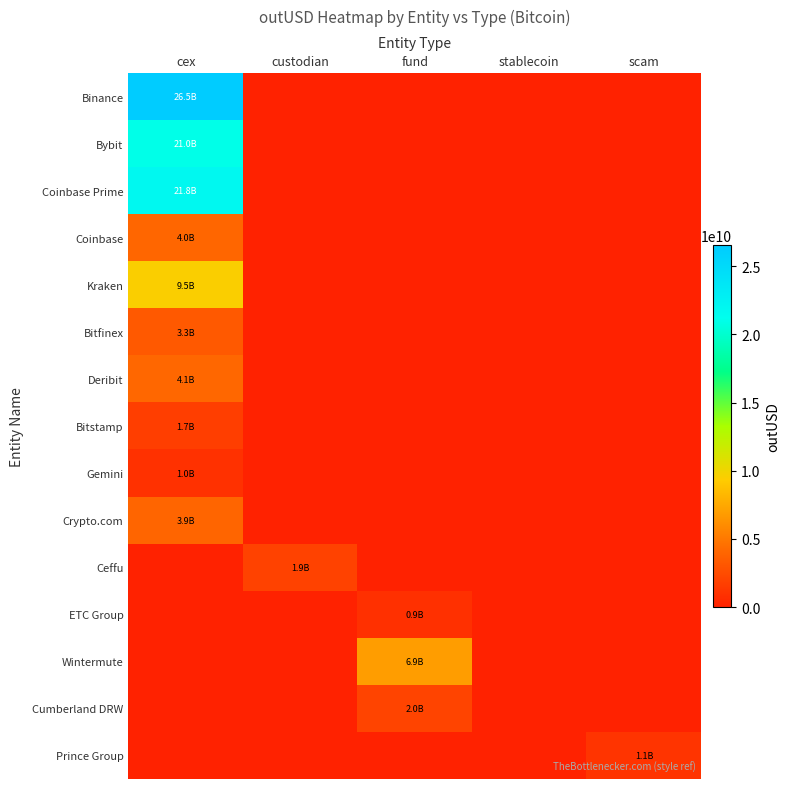

Rank the series by their maximum value, from lowest to highest.

ETC Group, Gemini, Prince Group, Bitstamp, Ceffu, Cumberland DRW, Bitfinex, Crypto.com, Coinbase, Deribit, Wintermute, Kraken, Bybit, Coinbase Prime, Binance